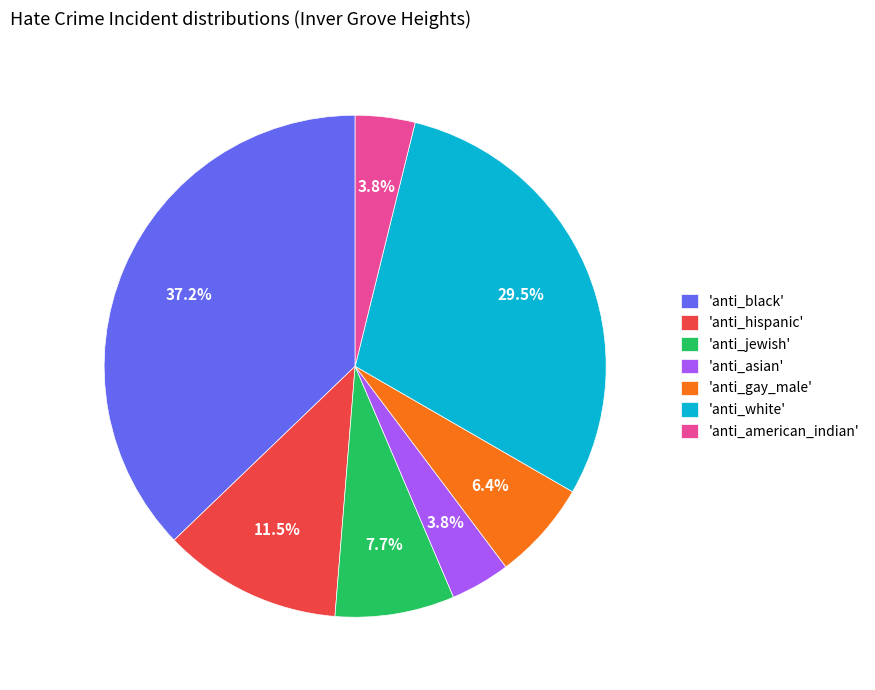

To the nearest percent, what is the difference between the largest and smallest slice percentages?

33%